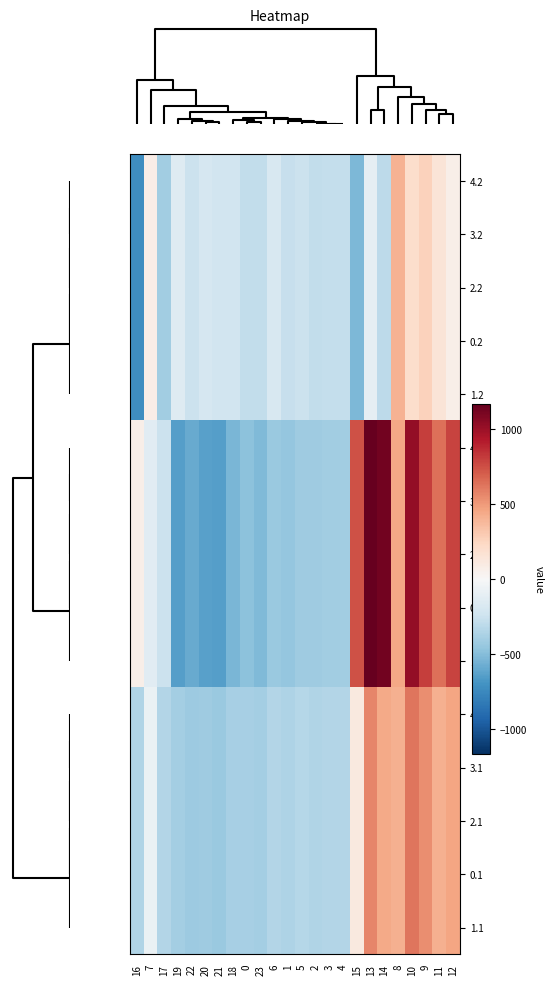

Which has a higher value, 10 or 9?

9